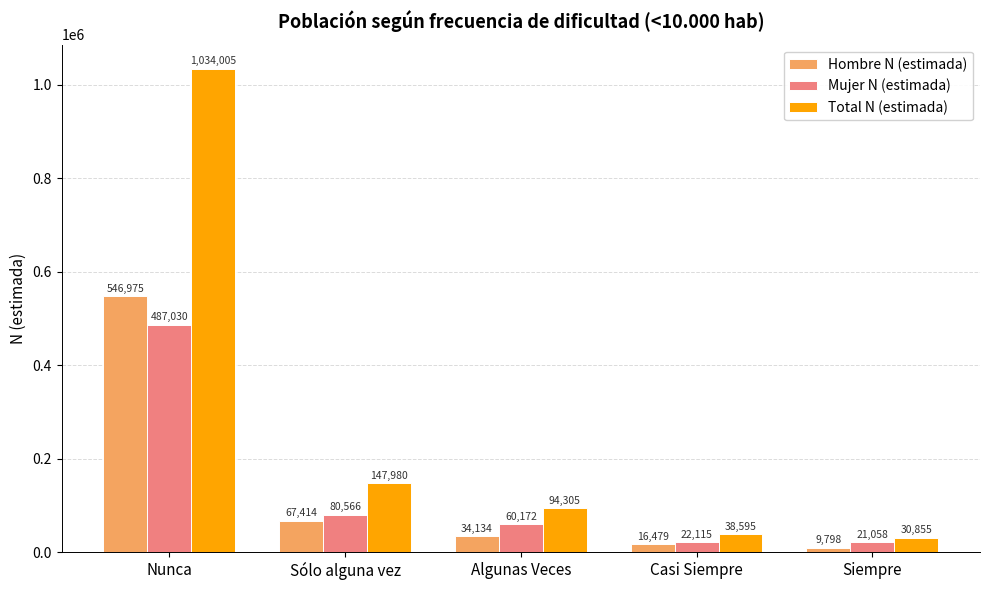

Reading left to right, what are all the values shown in this chart?

Hombre N (estimada): 546975	67414	34134	16479	9798
Mujer N (estimada): 487030	80566	60172	22115	21058
Total N (estimada): 1034005	147980	94305	38595	30855